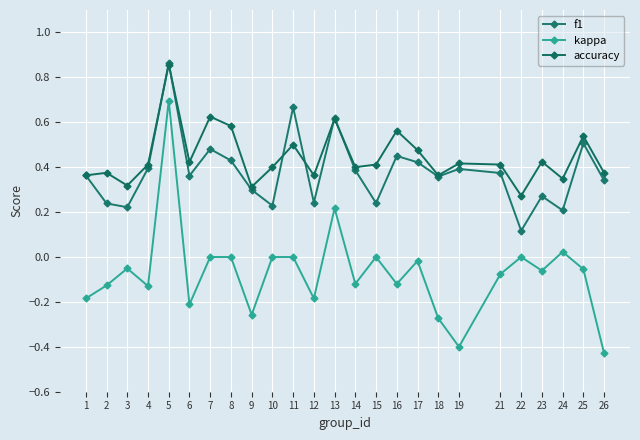

What is the spread (max minus min) of values at 10?

0.4